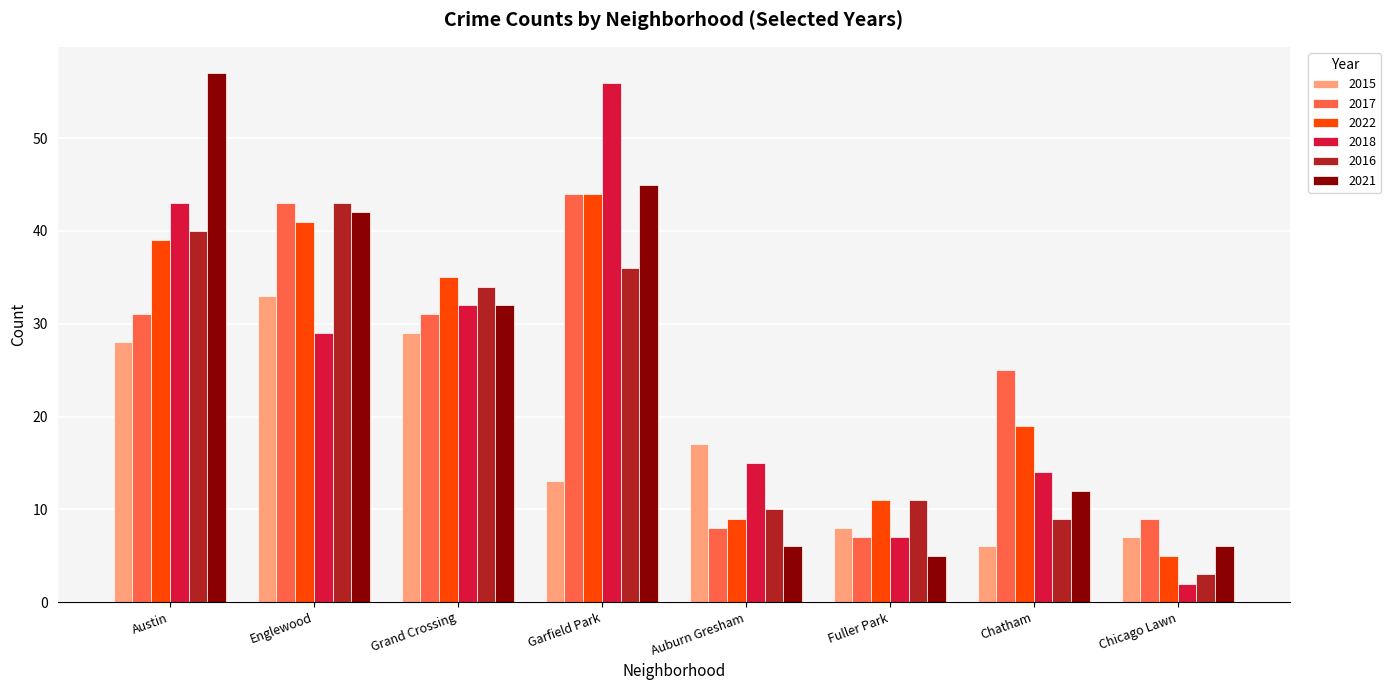

True or false: 2016 has a value of 4 at Auburn Gresham.

False